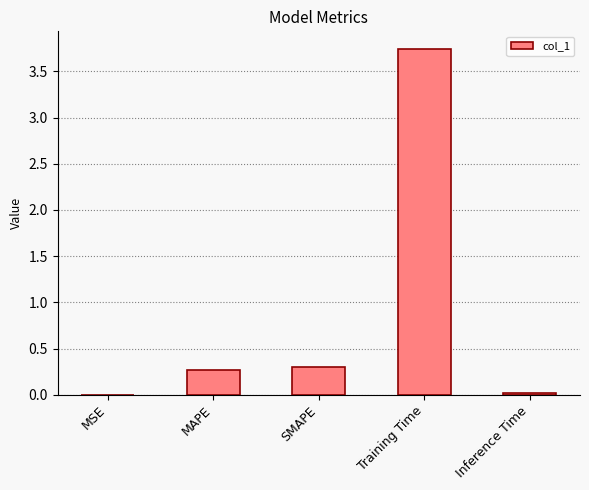

What is the sum of all values?

4.3